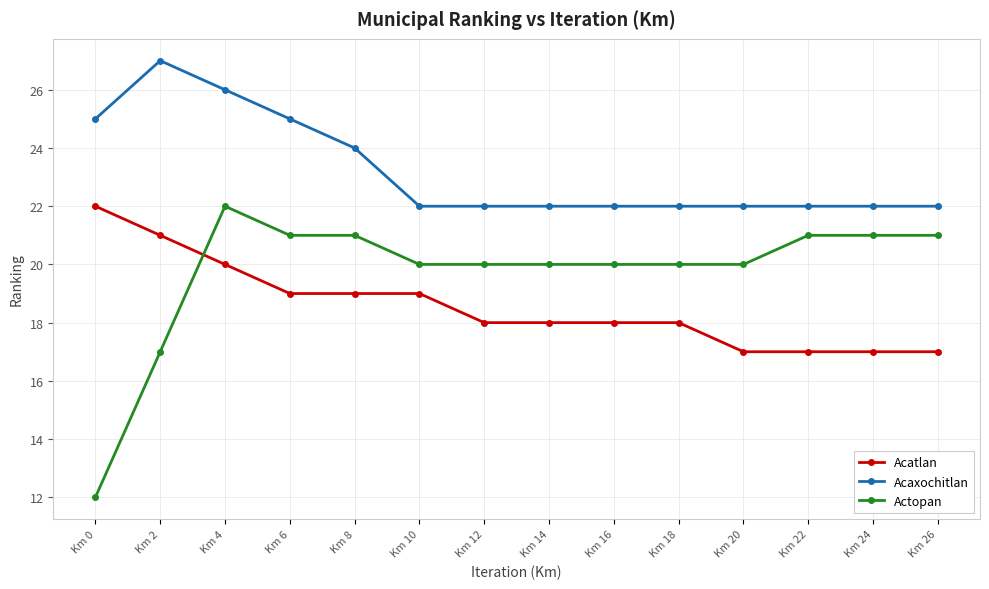

At which category is the sum across all series the highest?

Km 4